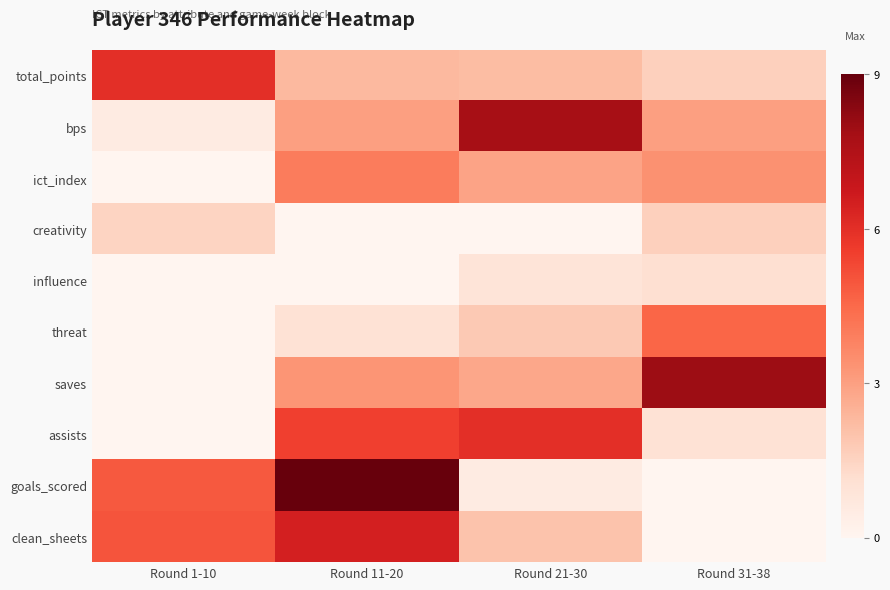

Which label corresponds to the smallest value in the chart?

Round 1-10